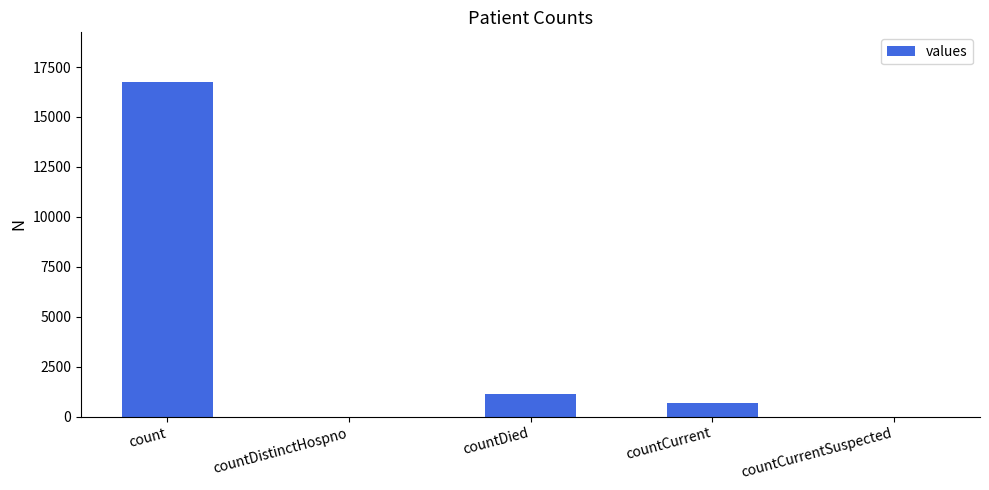

The chart shows a value of 22018 at count. True or false?

False